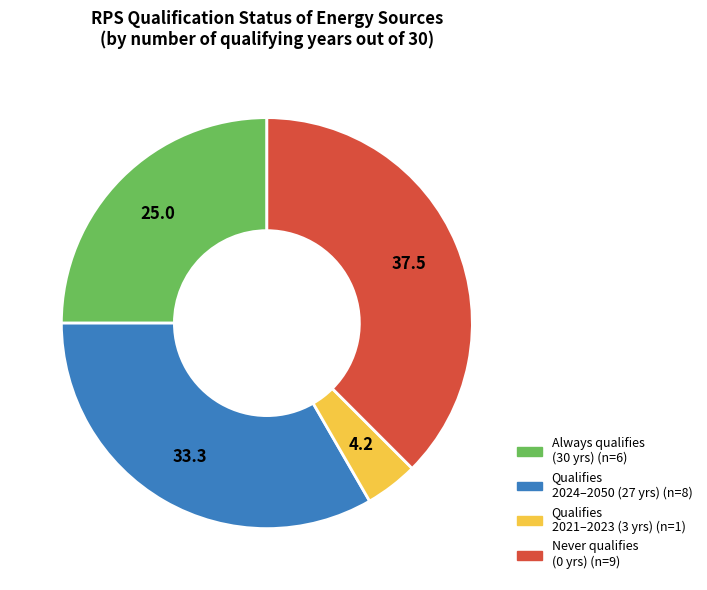

Does any single category account for the majority?

No